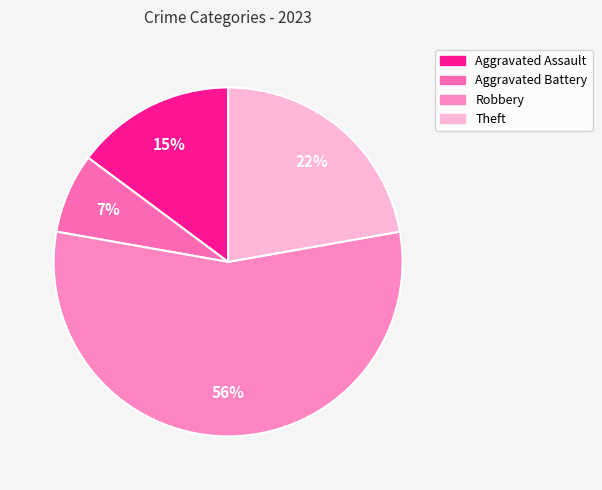

Is there any slice that represents more than half of the pie?

Yes